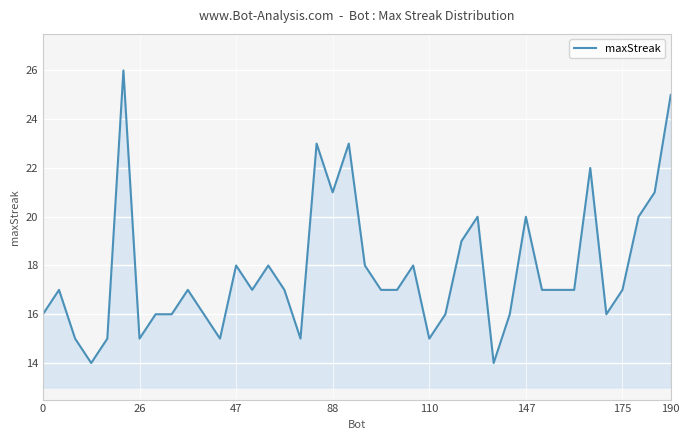

What is the difference between the maximum and minimum values?

12